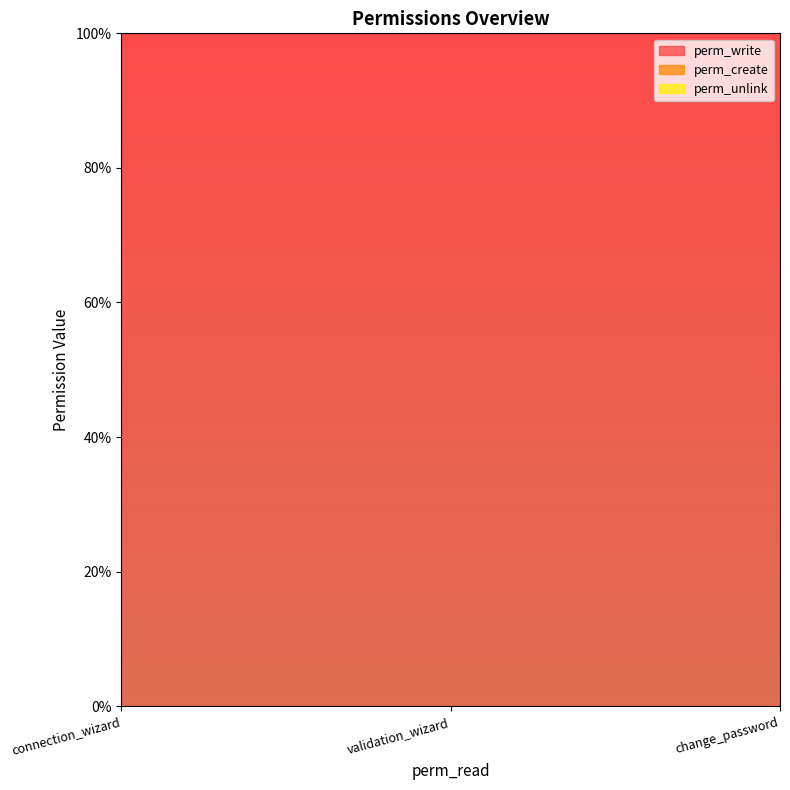

What position from the left is validation_wizard?

2